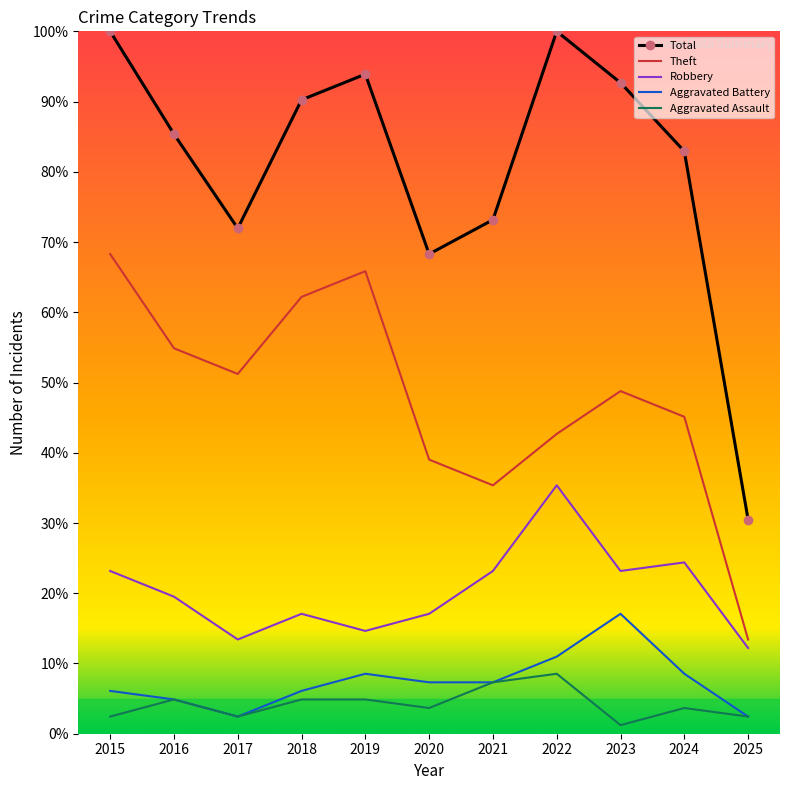

Between 2020 and 2025, which series saw the biggest shift?

Total